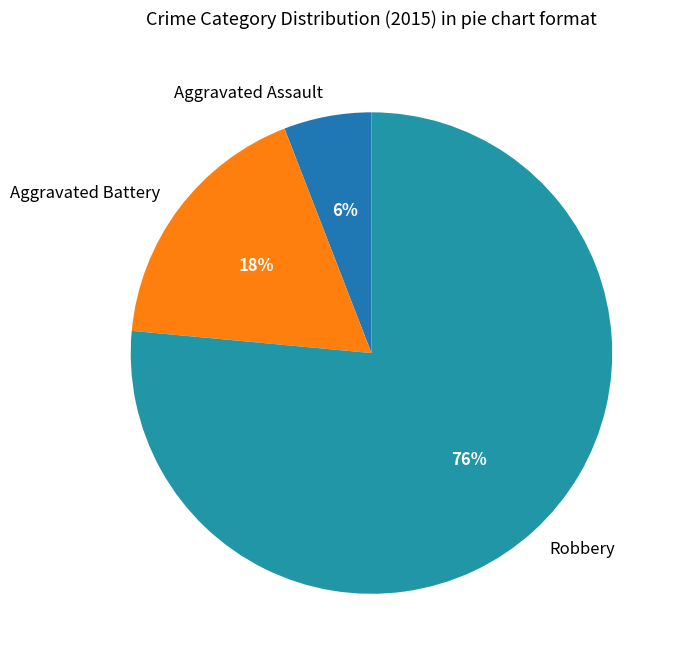

Which slice is the smallest?

Aggravated Assault